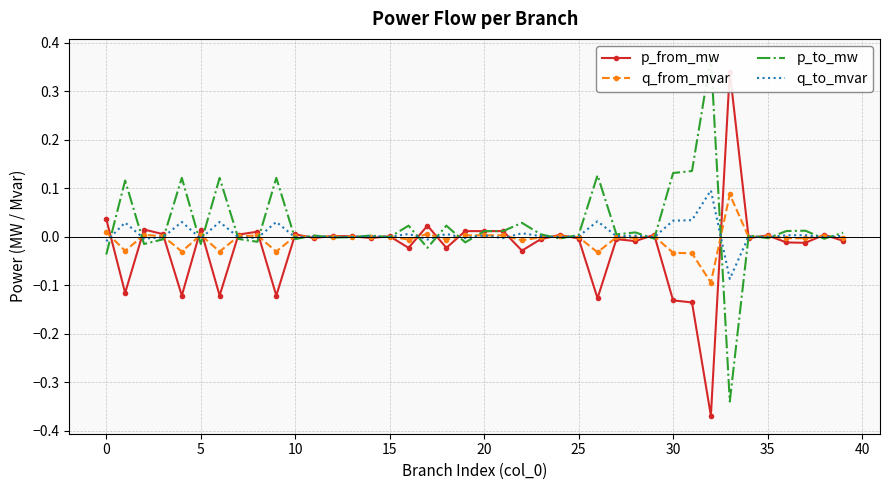

Where is q_from_mvar nearest to the value 0?

13